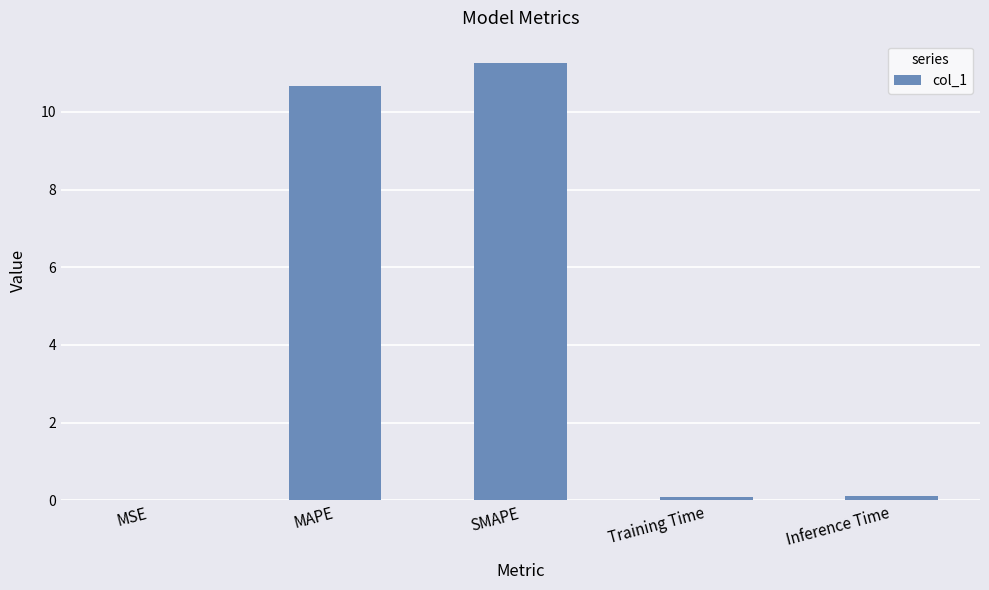

Between Training Time and SMAPE, which is larger?

SMAPE